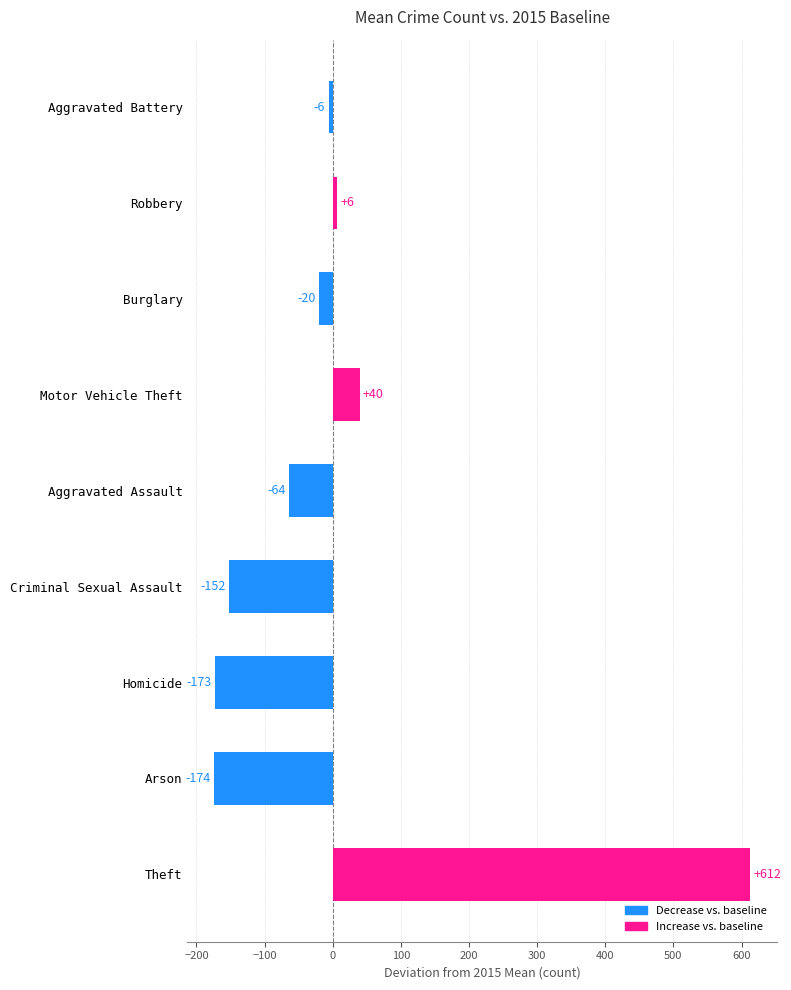

Which has a higher value, Robbery or Motor Vehicle Theft?

Motor Vehicle Theft